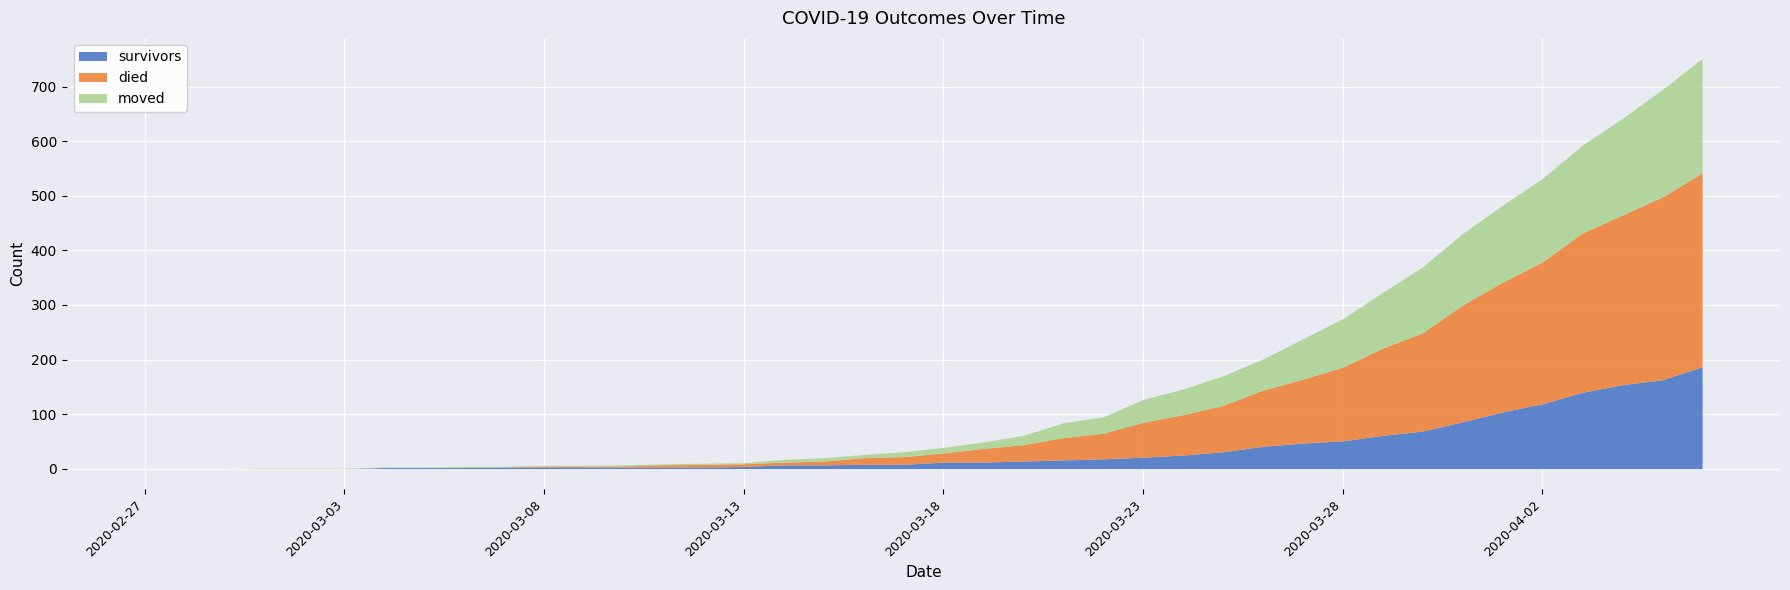

What is the highest value of the survivors series?

187